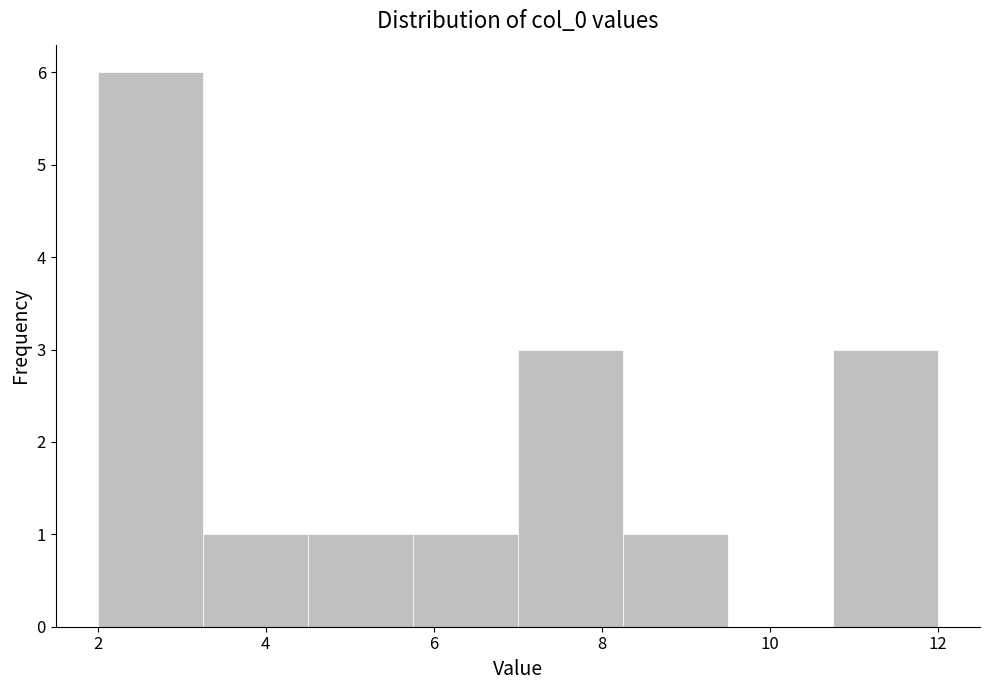

Reading left to right, list every bar in this chart as the range it spans on the x-axis followed by its height. Neither the bar edges nor the heights are printed on the chart, so give them approximately, as read against the axes.

2.00 to 3.25: 6
3.25 to 4.50: 1
4.50 to 5.75: 1
5.75 to 7.00: 1
7.00 to 8.25: 3
8.25 to 9.50: 1
9.50 to 10.75: 0
10.75 to 12.00: 3